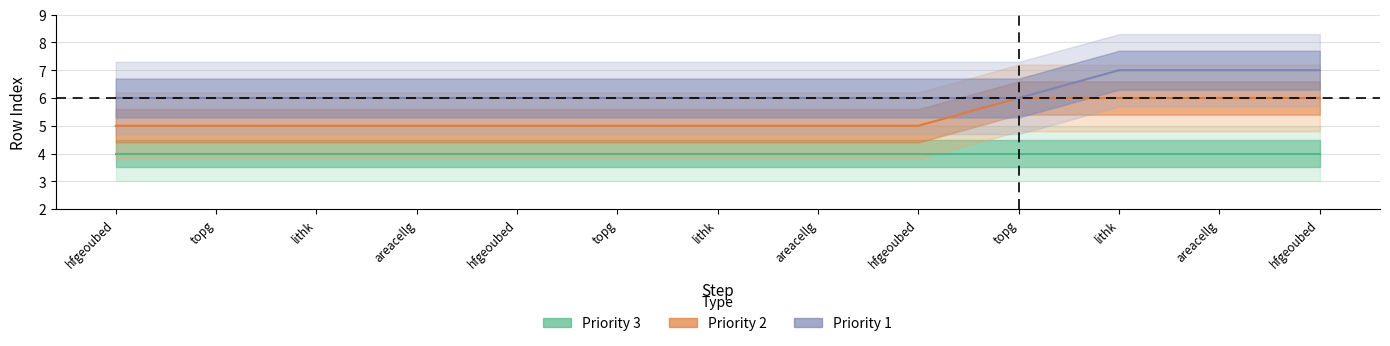

What is the label of the 12th point from the right?

topg